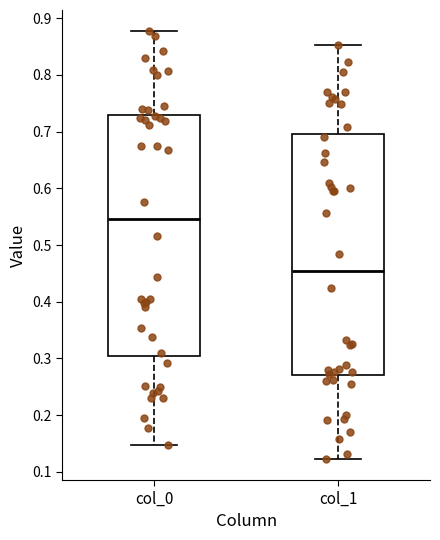

Reading left to right, read every box against the y-axis: the position of its median line, the range the box covers, and the ends of its whiskers. The values are not printed on the chart, so give them approximately, as read against the axis.

col_0: median 0.55, box 0.31 to 0.73, whiskers 0.15 to 0.88
col_1: median 0.45, box 0.27 to 0.69, whiskers 0.12 to 0.85